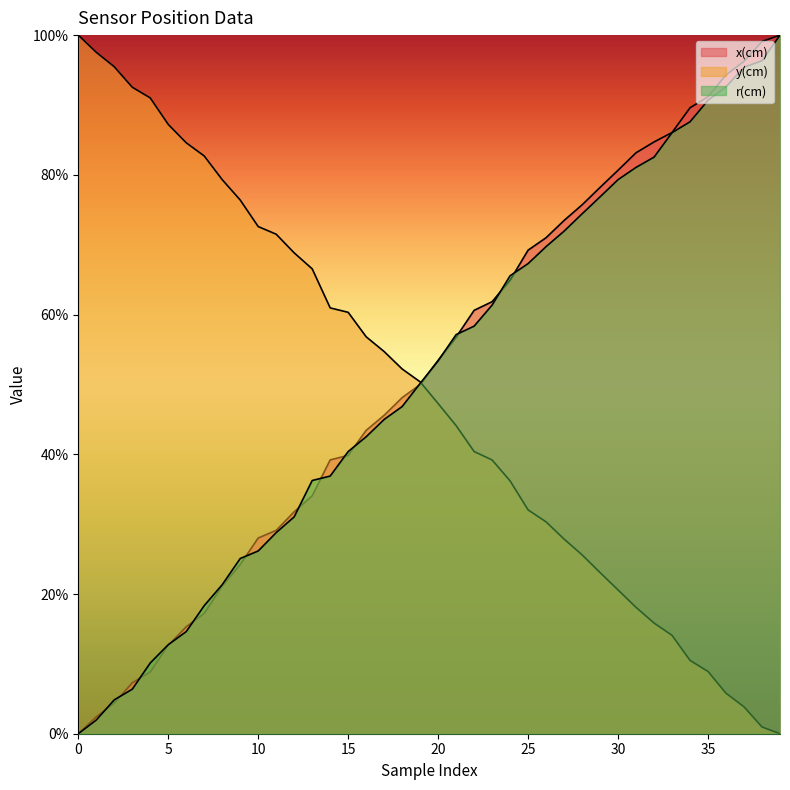

How many intersections are there between r(cm) and y(cm)?

1